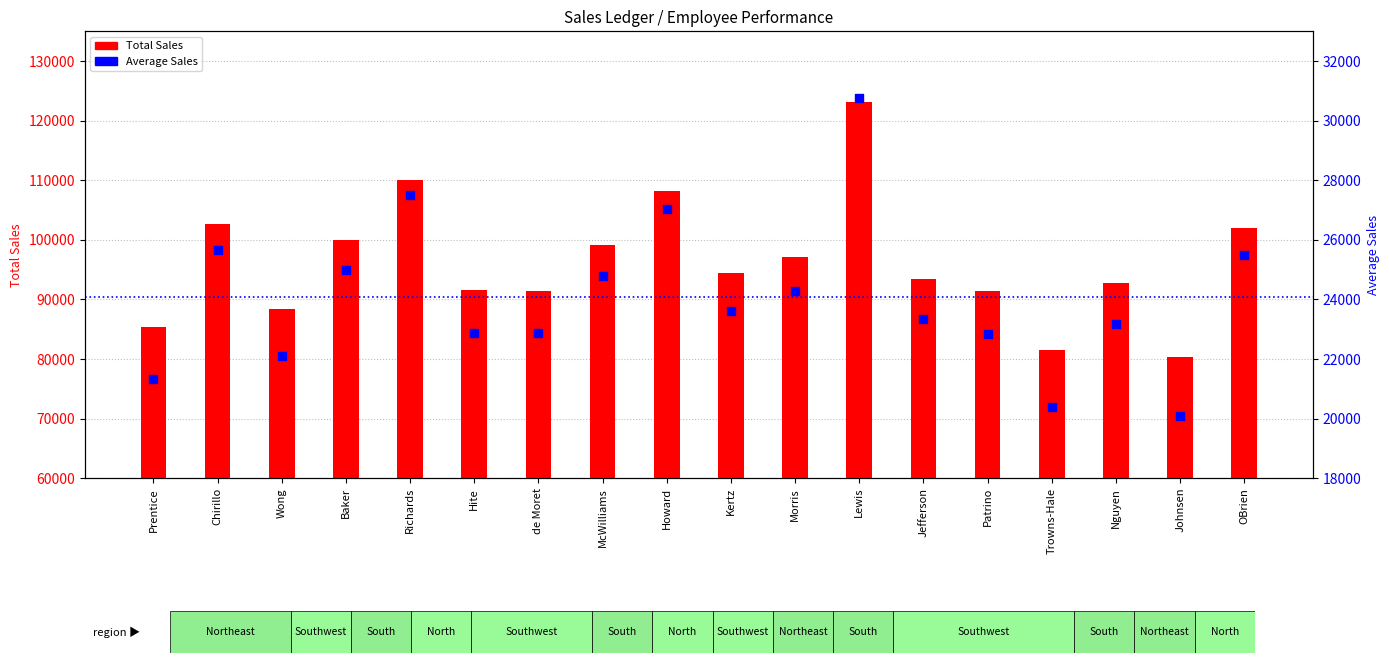

At which category is the sum across all series the highest?

Lewis